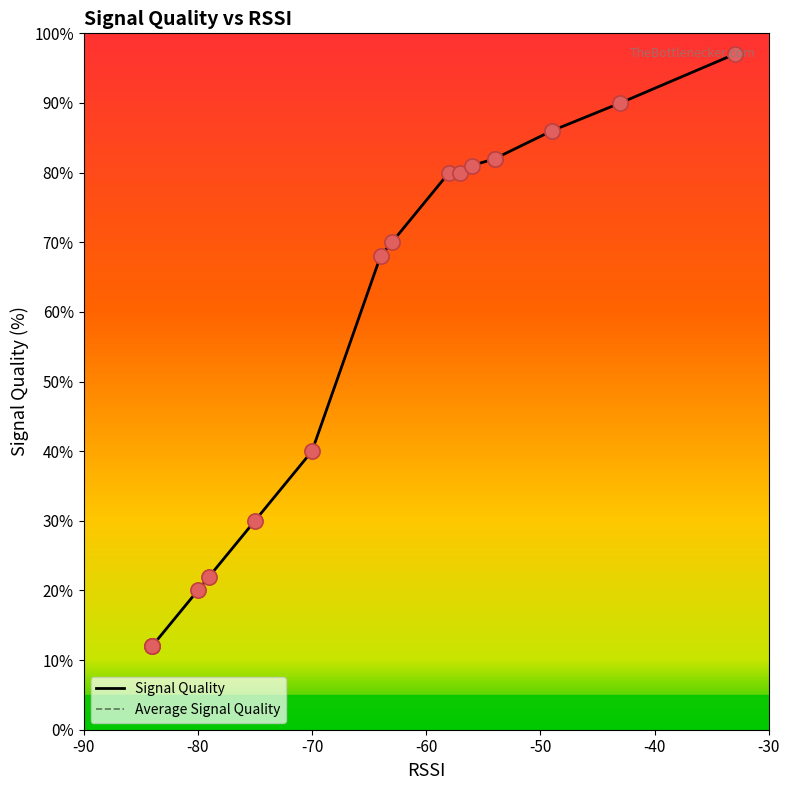

Which series has the largest total across all categories?

Signal Quality